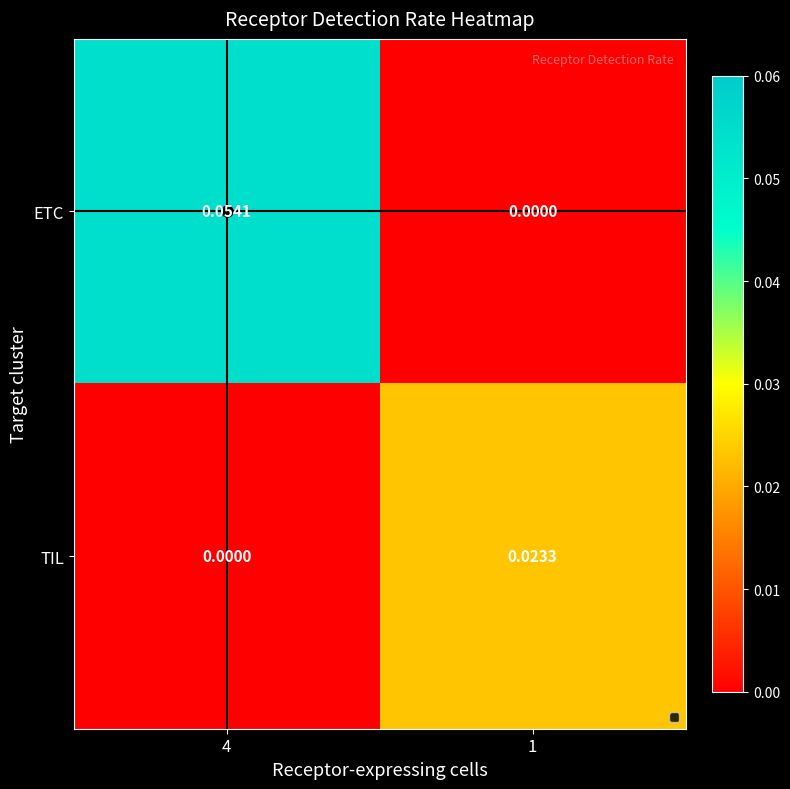

Rank the series by their average value, from highest to lowest.

ETC, TIL